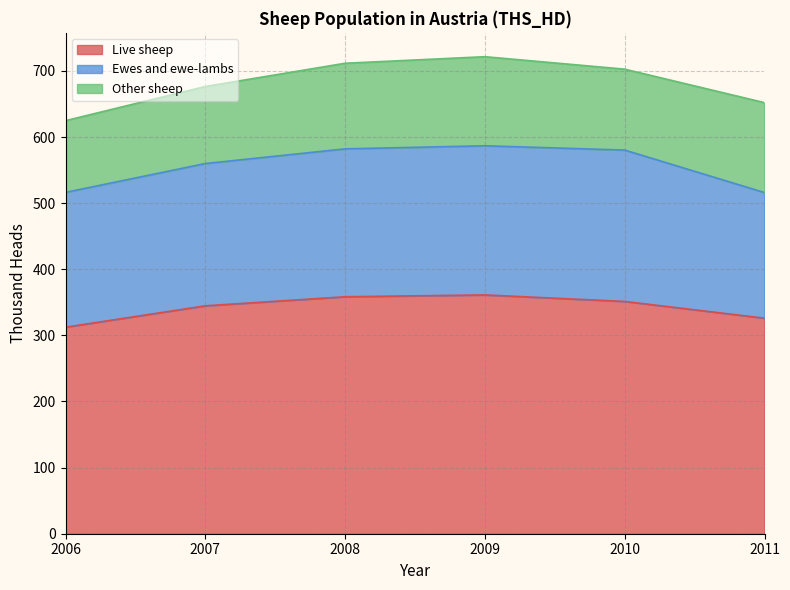

Rank the series by their maximum value, from highest to lowest.

Live sheep, Ewes and ewe-lambs, Other sheep